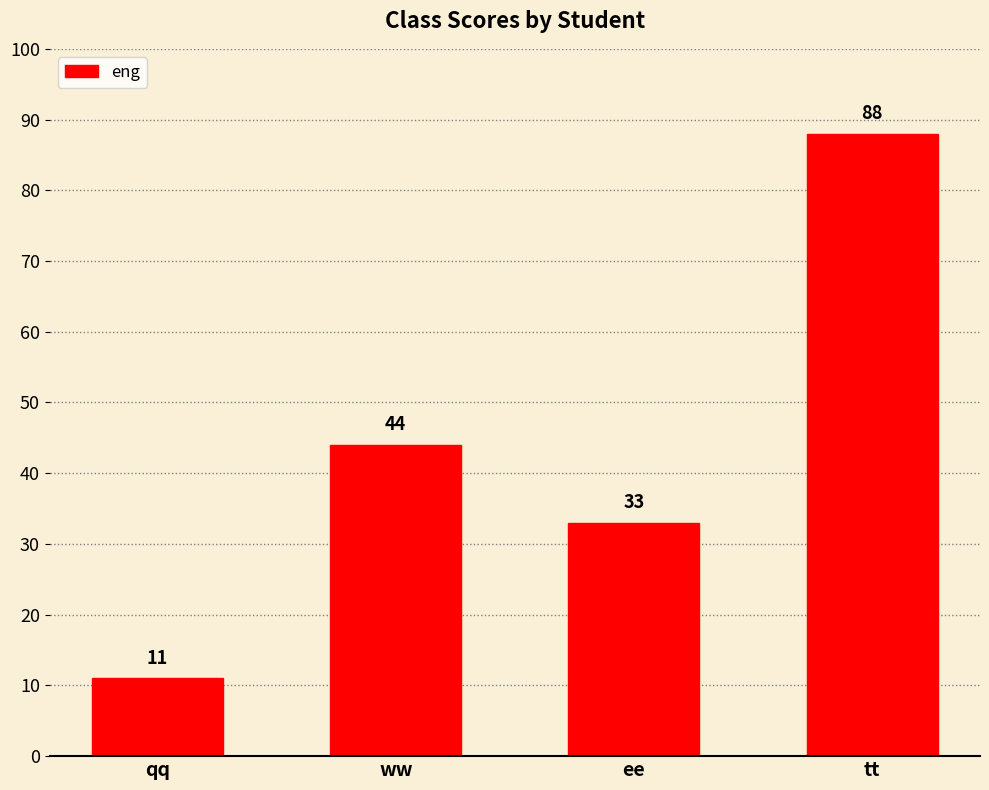

Between ww and ee, which is larger?

ww